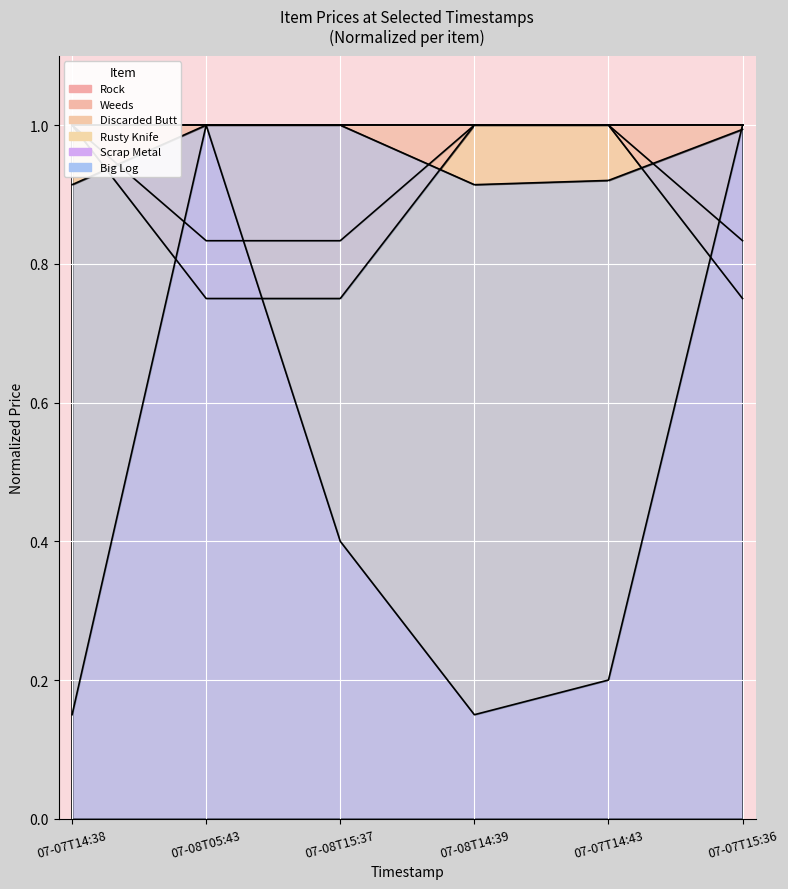

How many lines are shown in the chart?

4